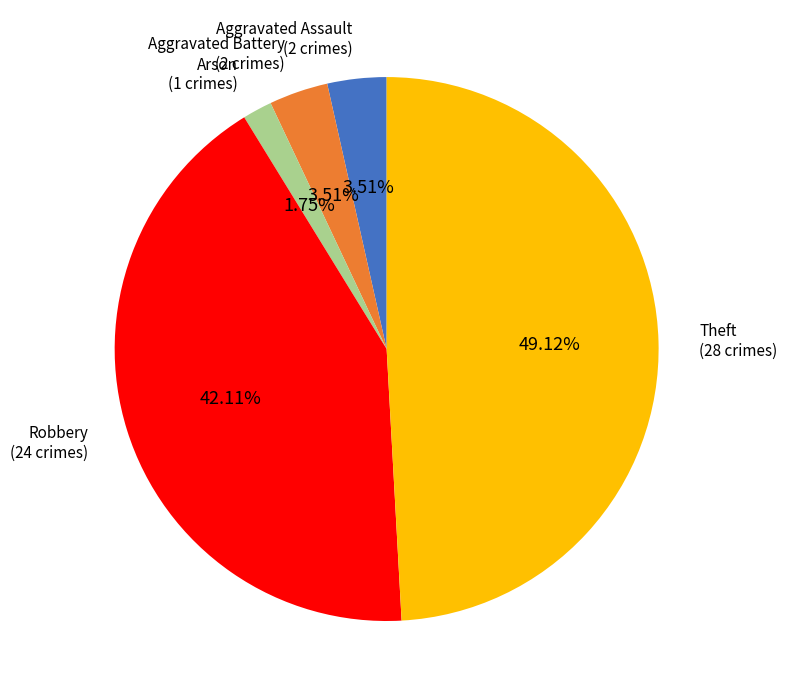

How many segments does this pie chart have?

5